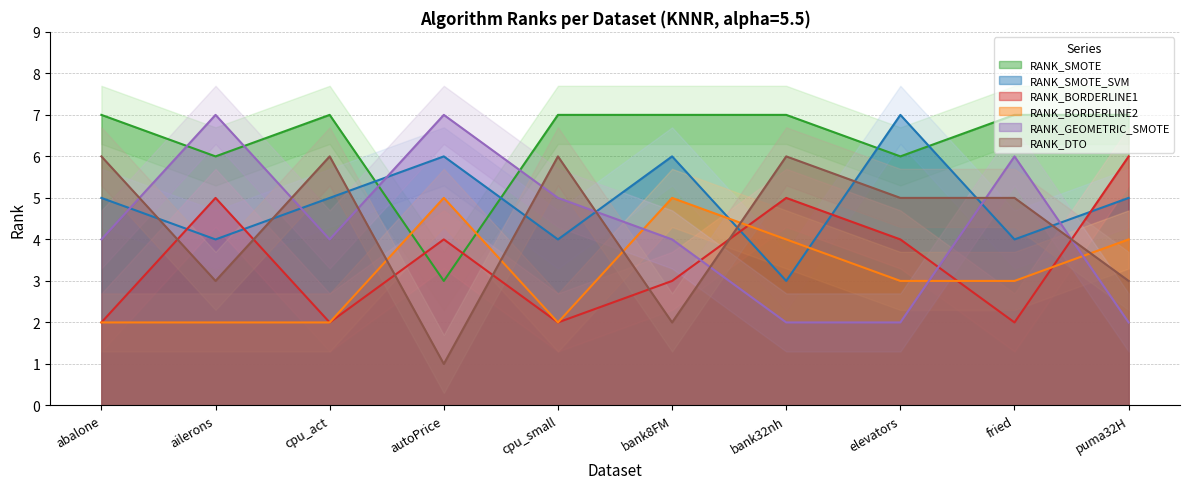

Reading left to right, list all the values displayed in this chart.

RANK_SMOTE: 7	6	7	3	7	7	7	6	7	7
RANK_SMOTE_SVM: 5	4	5	6	4	6	3	7	4	5
RANK_BORDERLINE1: 2	5	2	4	2	3	5	4	2	6
RANK_BORDERLINE2: 2	2	2	5	2	5	4	3	3	4
RANK_GEOMETRIC_SMOTE: 4	7	4	7	5	4	2	2	6	2
RANK_DTO: 6	3	6	1	6	2	6	5	5	3